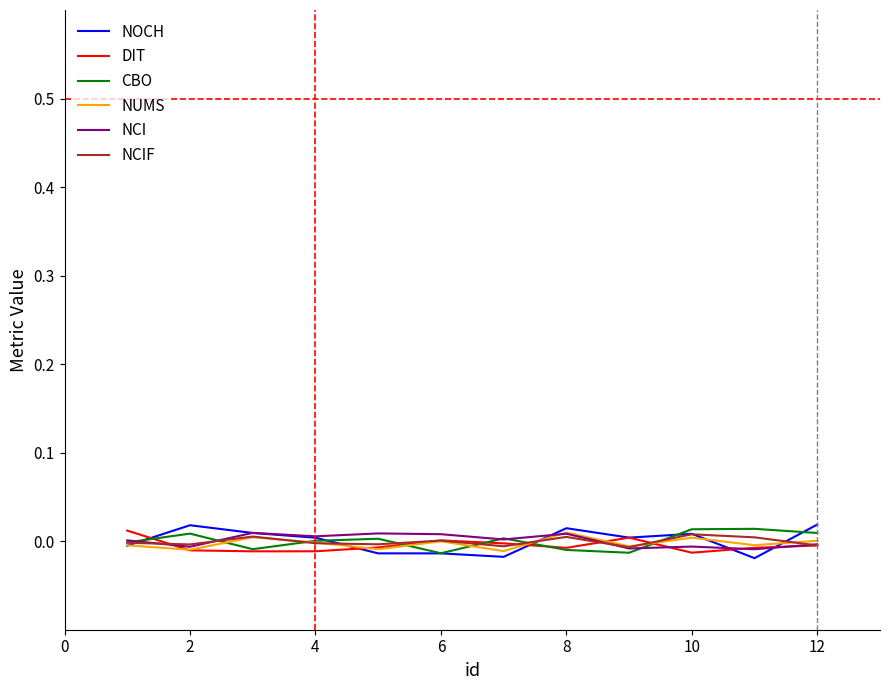

Which series has the largest range (max minus min)?

NOCH